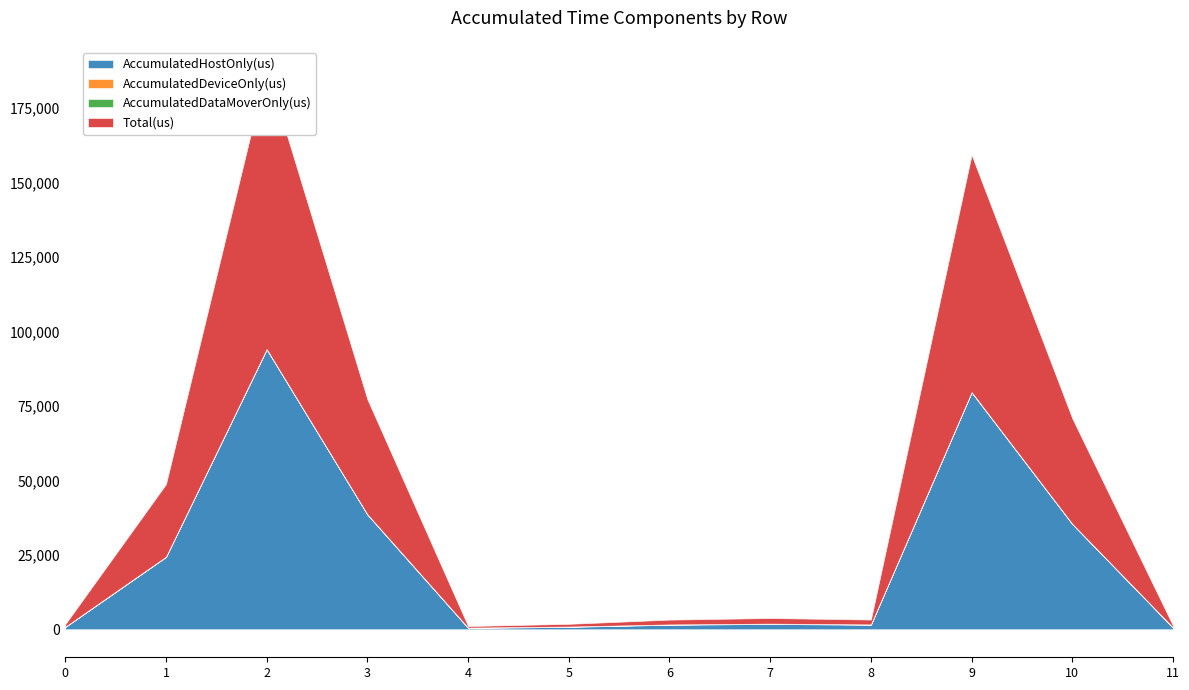

What is the value of the Total(us) point at the 2nd from the left?

24369.0